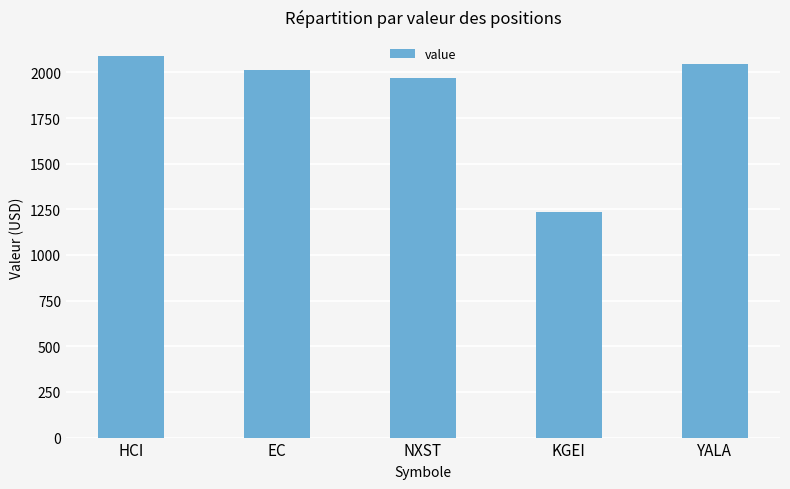

What position from the left is EC?

2